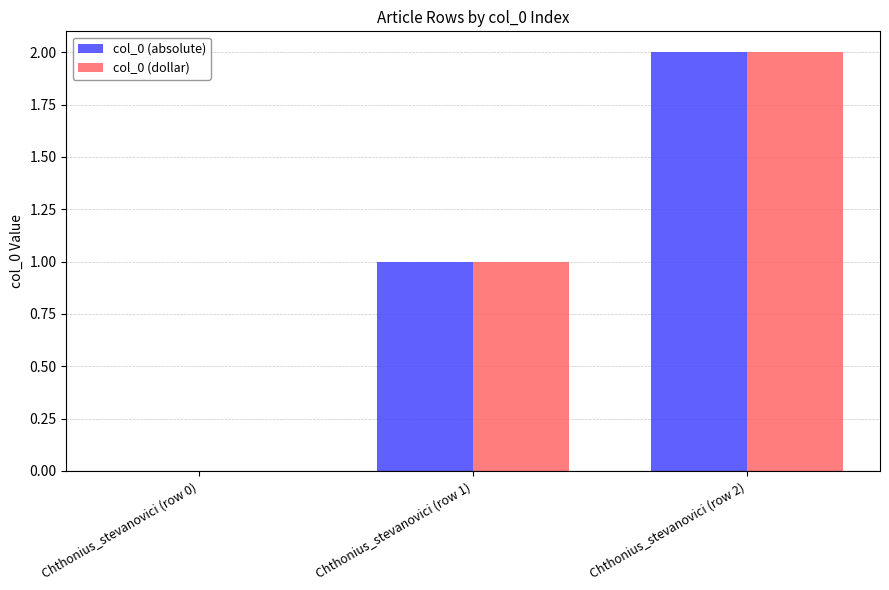

Which category has the highest value across all series?

Chthonius_stevanovici (row 2)